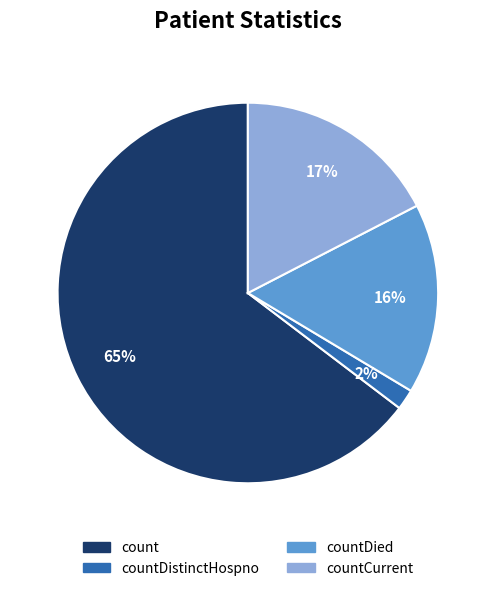

To the nearest percent, what is the average slice percentage?

25%